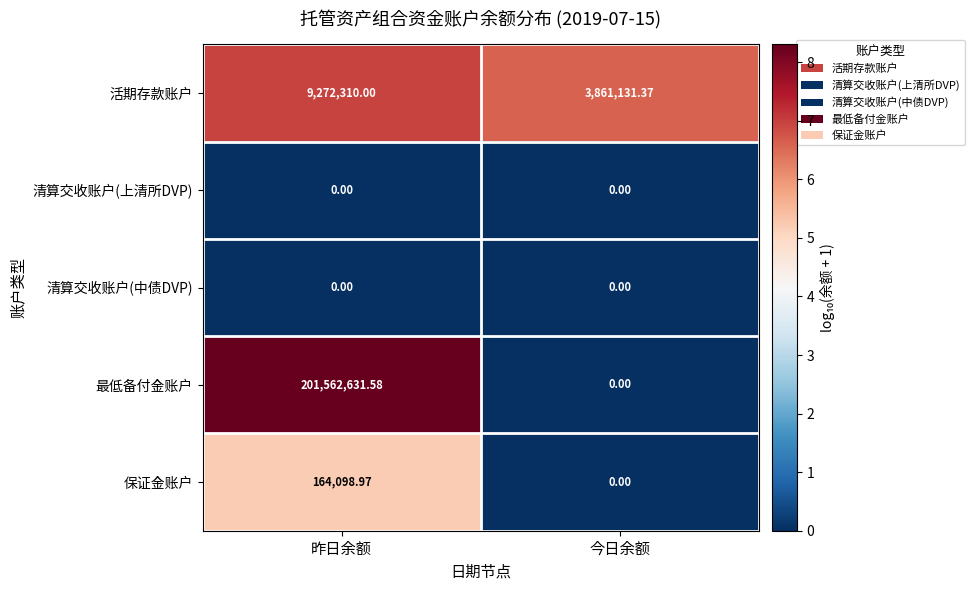

Between 昨日余额 and 今日余额, which series saw the biggest shift?

最低备付金账户